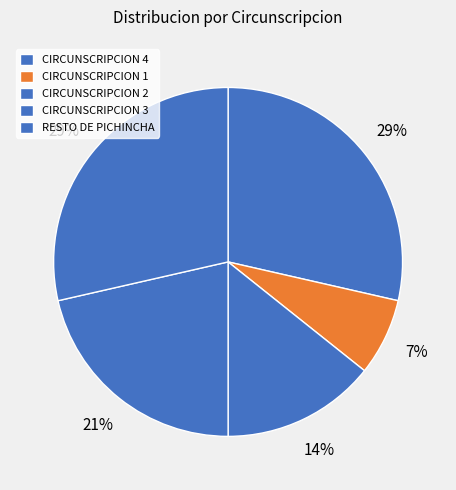

What is the change in value from CIRCUNSCRIPCION 1 to CIRCUNSCRIPCION 2?

+1